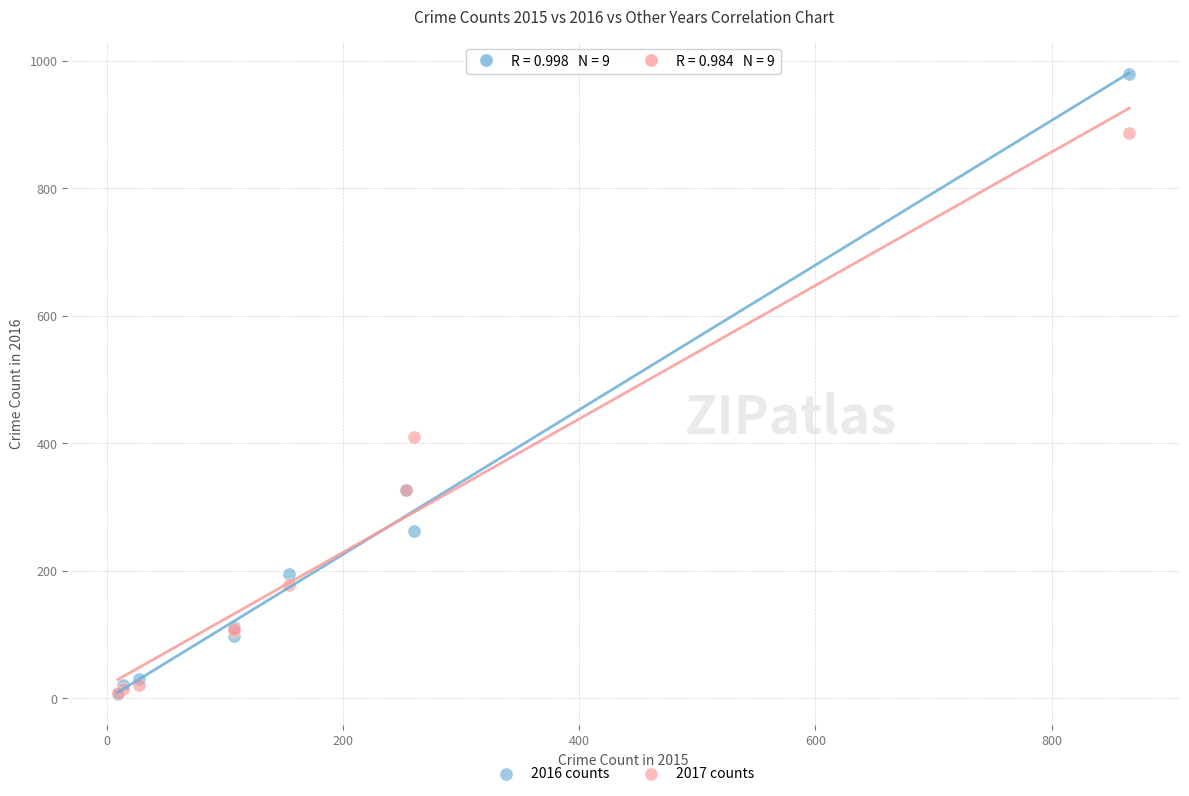

In the 2016 counts series, what Y value is closest to 493?

326